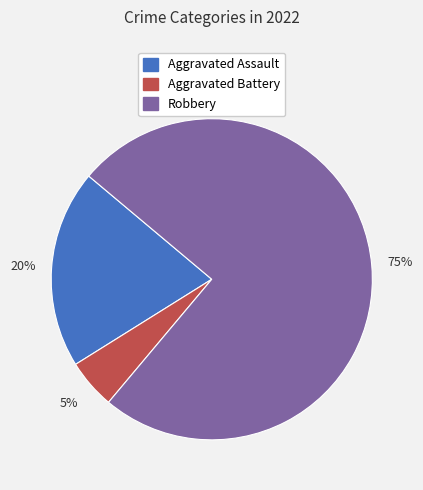

Is there any slice that represents more than half of the pie?

Yes